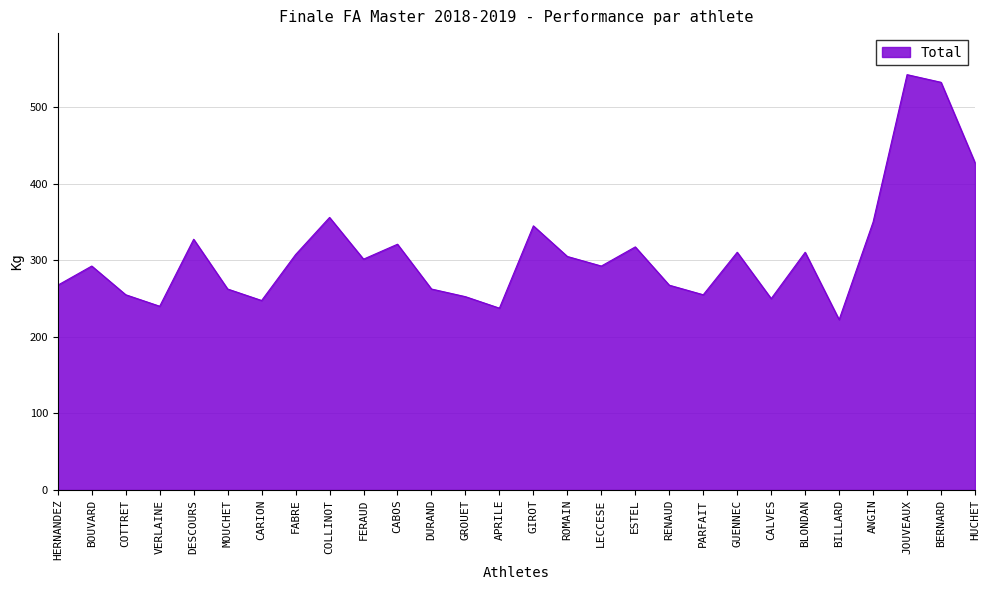

Approximately how many times larger is the value at HUCHET compared to VERLAINE?

1.8